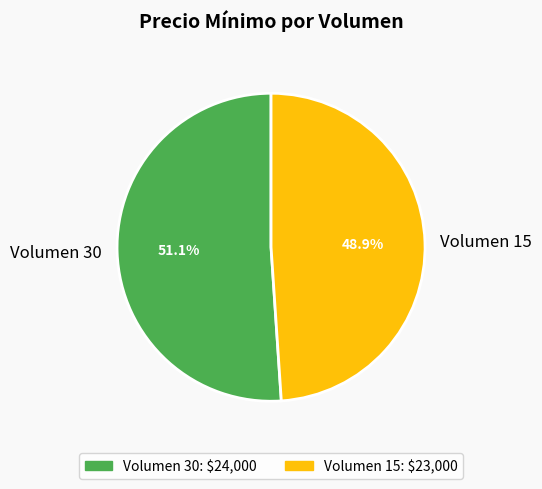

True or false: Volumen 30 accounts for 51% of the total.

True